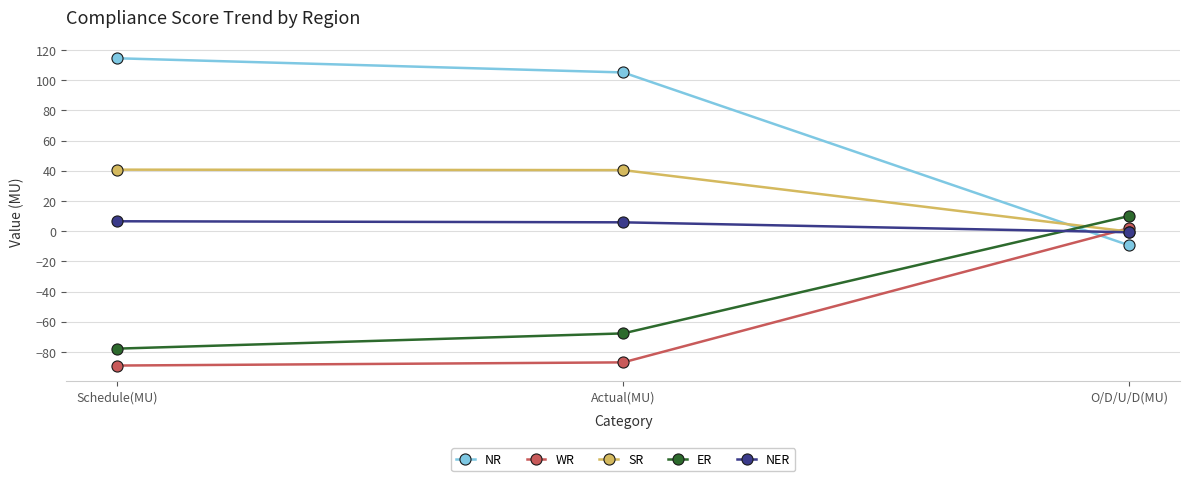

Is it true that ER equals -67.7 at Actual(MU)?

True